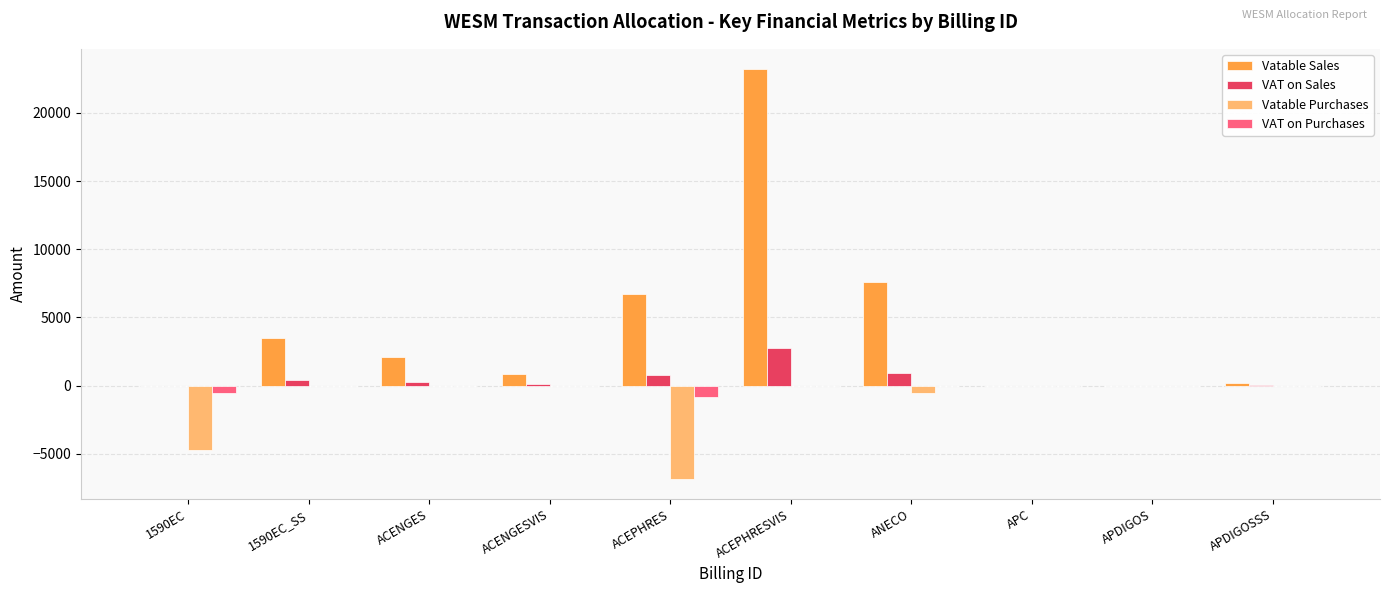

At which label is Vatable Purchases closest to -3410?

1590EC